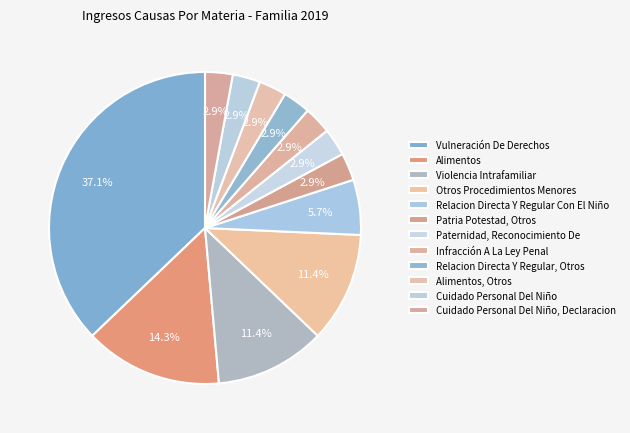

Is Relacion Directa Y Regular Con El Niño the majority of the pie?

No